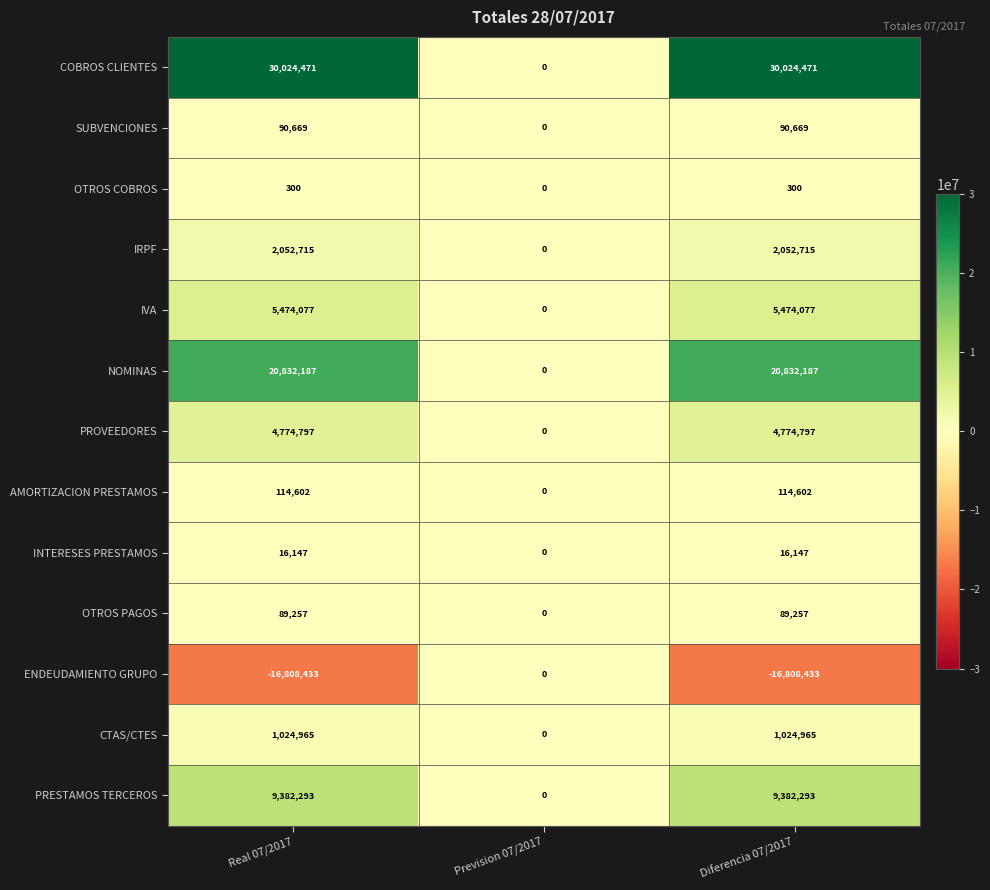

The value of NOMINAS at Prevision 07/2017 is 0. True or false?

True